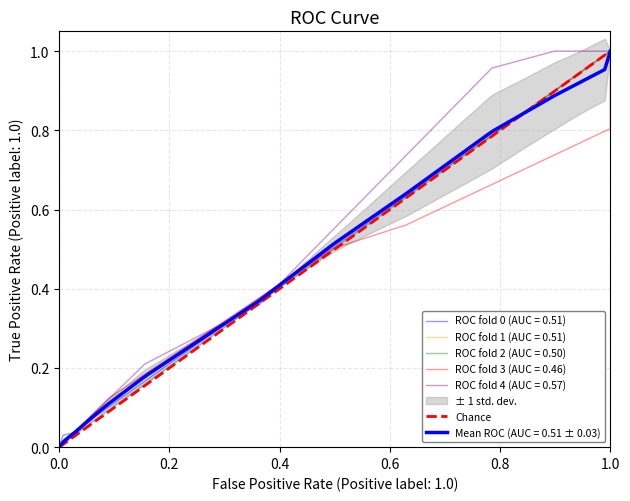

Which category has the highest value in the ROC fold 2 (AUC = 0.50) series?

1.0